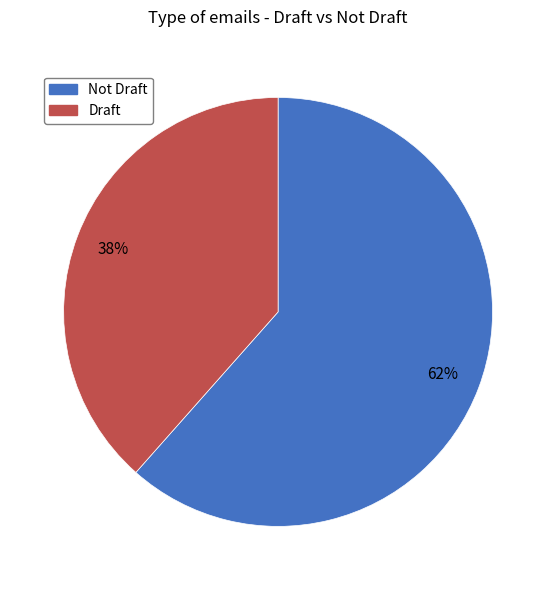

Which slice is the largest?

Not Draft